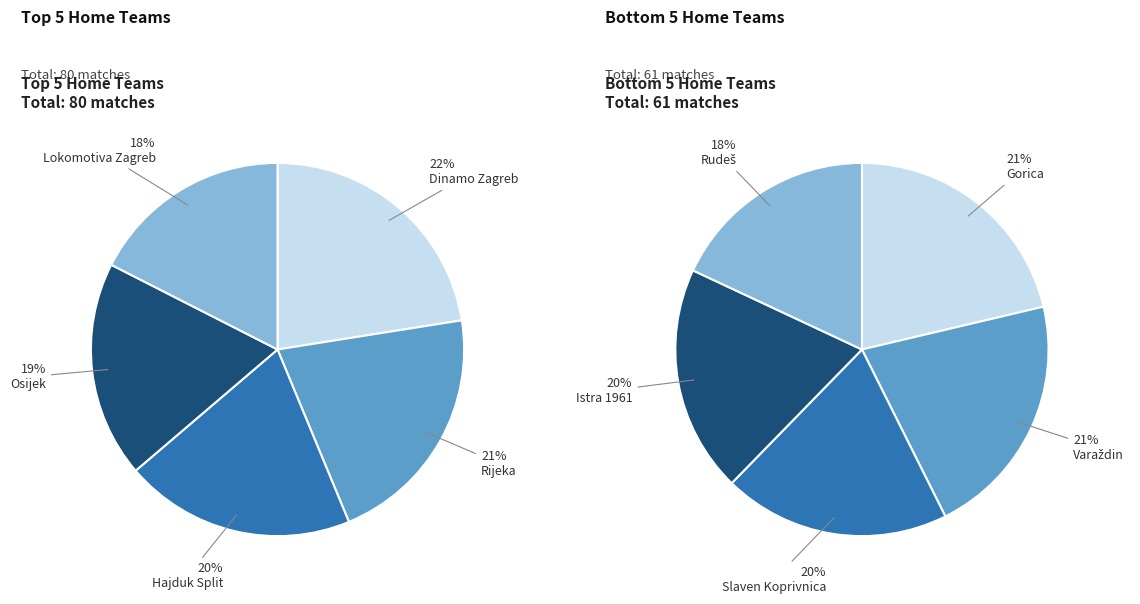

Is there a majority slice in this chart?

No